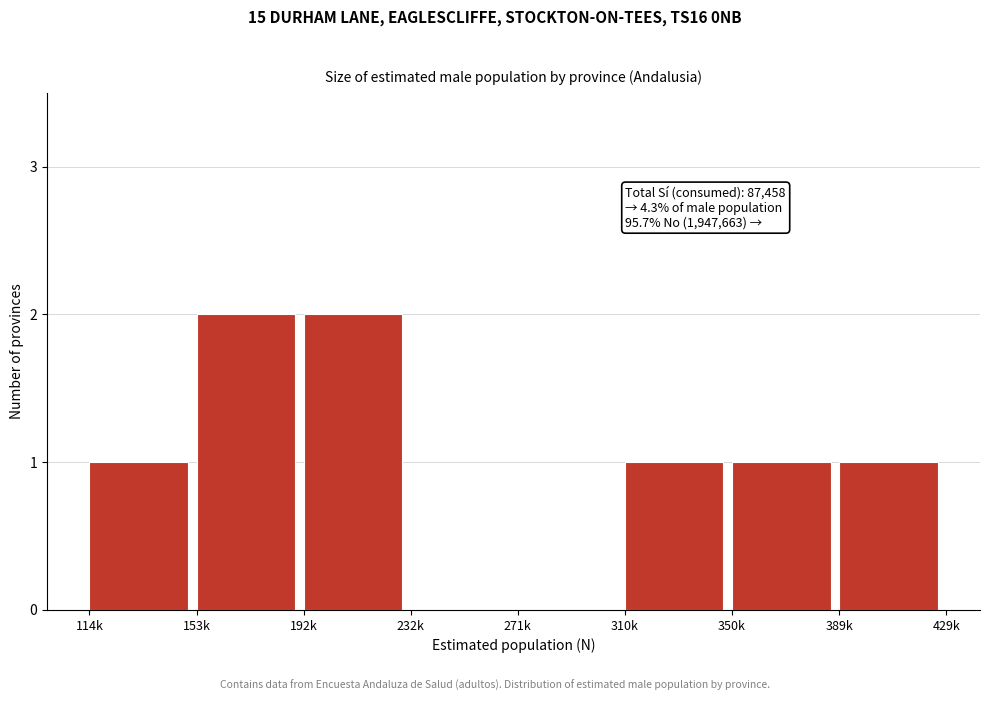

Reading left to right, transcribe all the data shown in this chart.

114k=1	153k=2	192k=2	232k=0	271k=0	310k=1	350k=1	389k=1